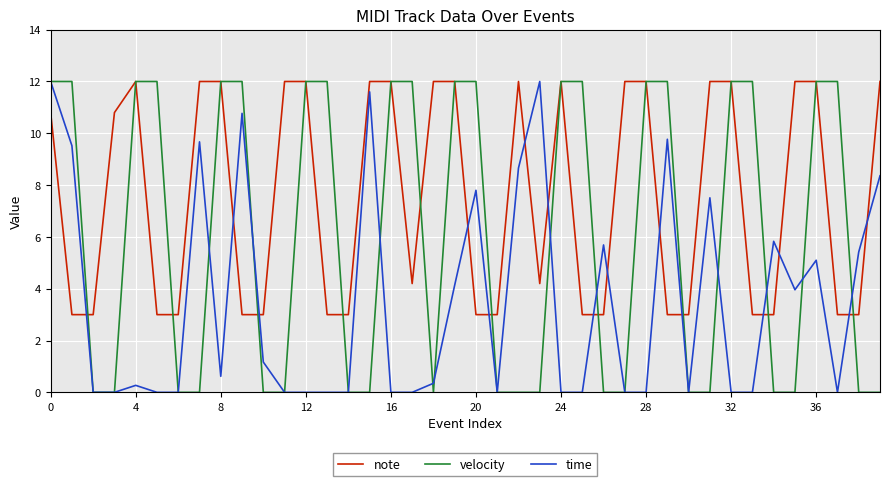

Which series has the largest total across all categories?

note